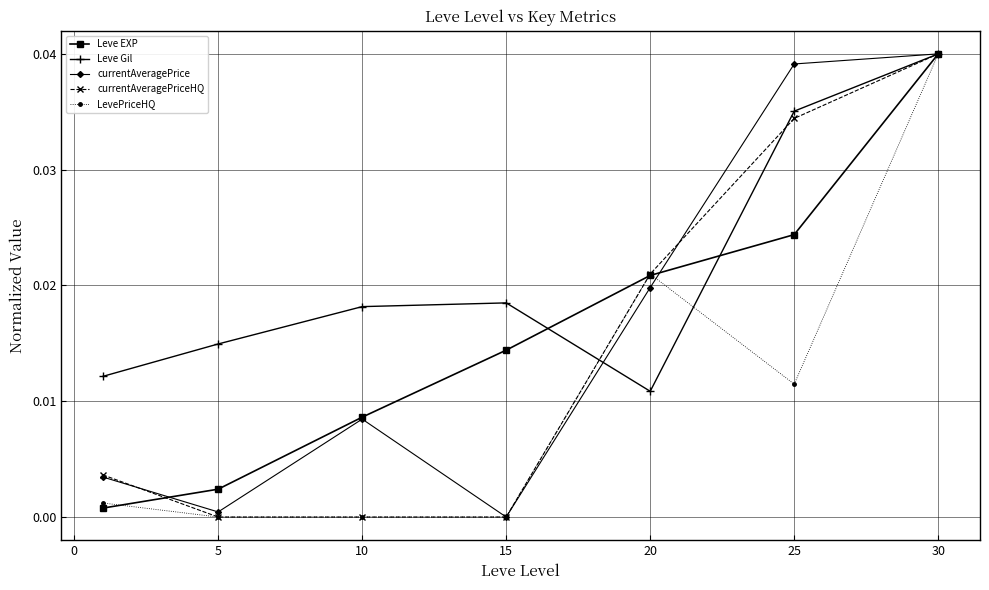

True or false: currentAveragePriceHQ has more than 2 points higher than both neighbors.

False